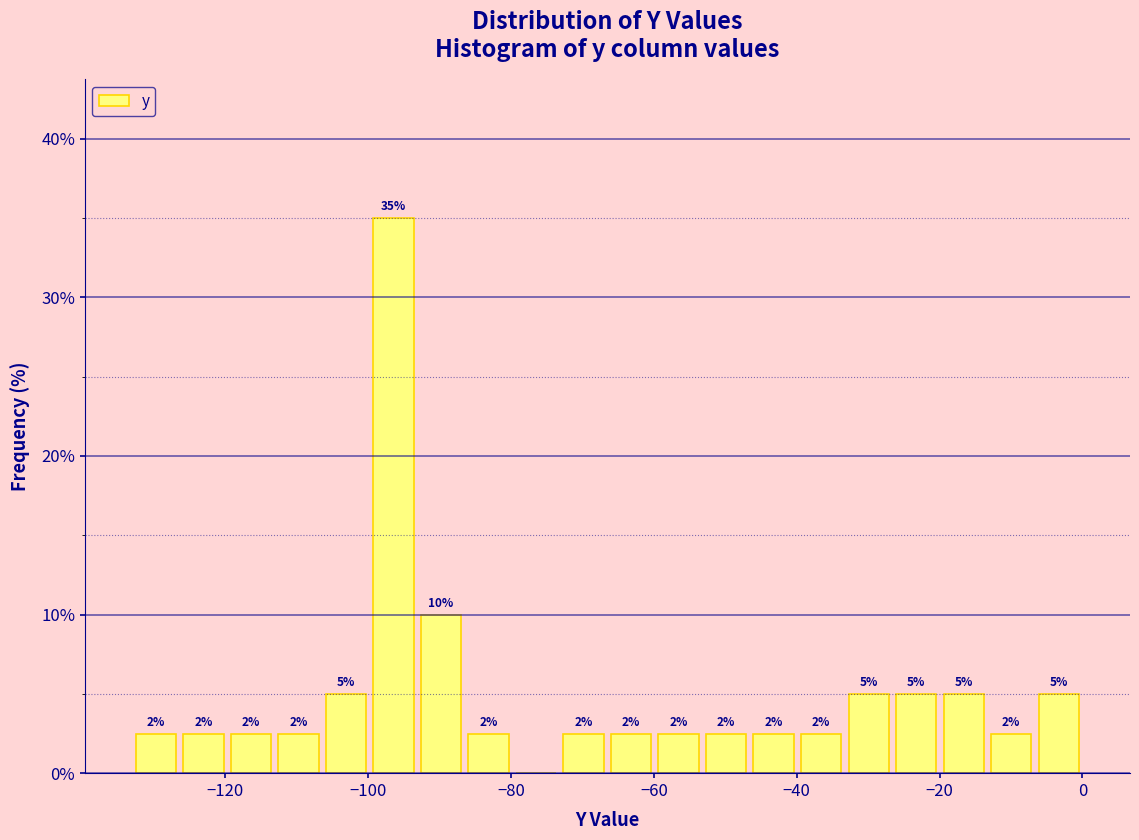

Read against the x-axis, roughly where is the centre of the tallest bar?

-96